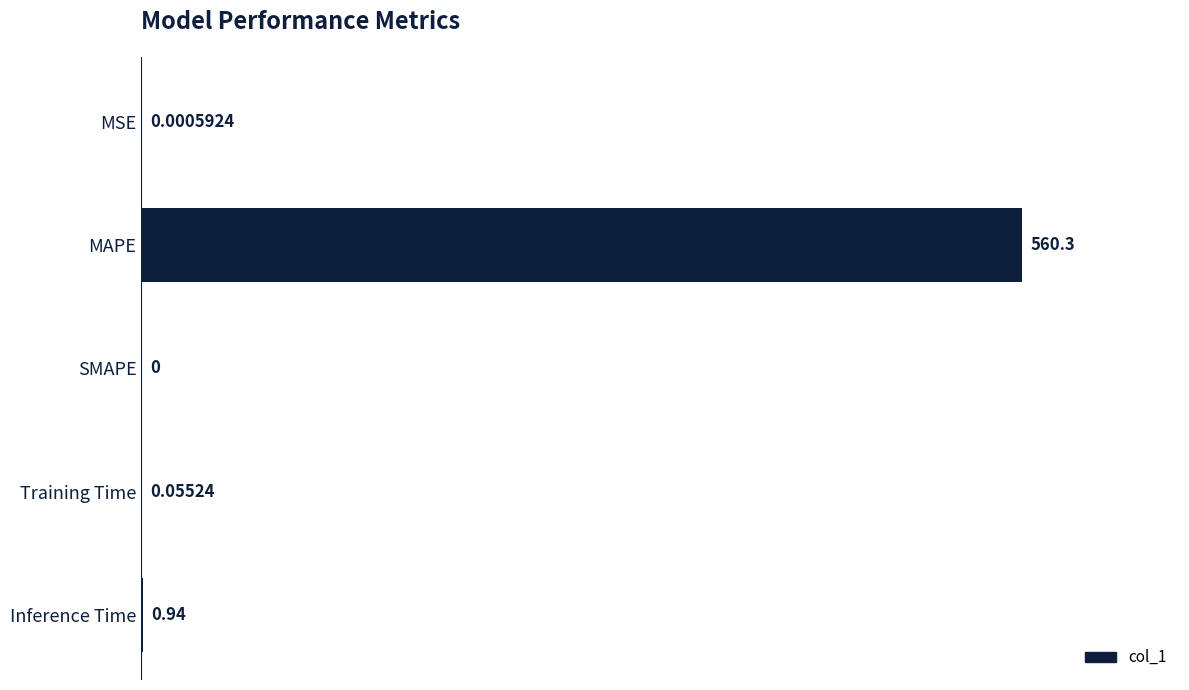

At which label is the value closest to 280?

Inference Time